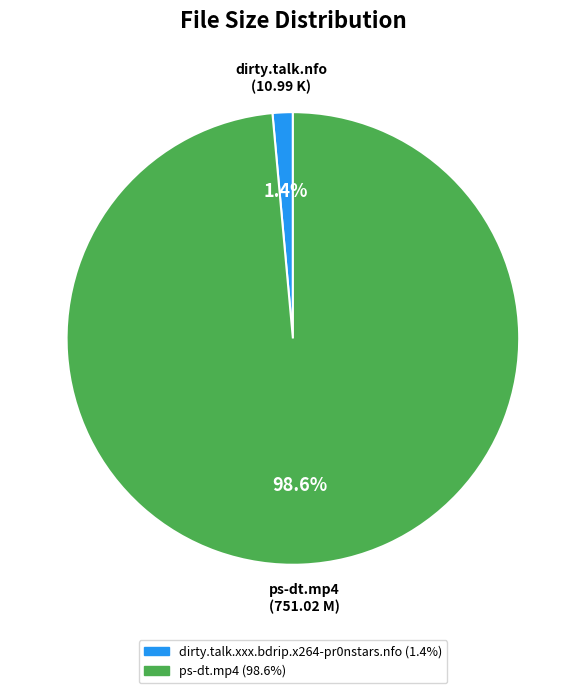

To the nearest percent, what is the difference between the dirty.talk.xxx.bdrip.x264-pr0nstars.nfo and ps-dt.mp4 slice percentages?

97%